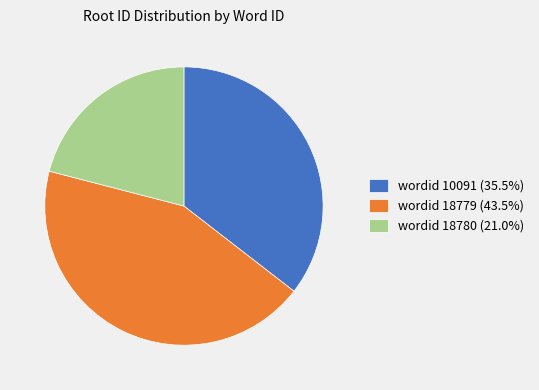

Does any single category account for the majority?

No